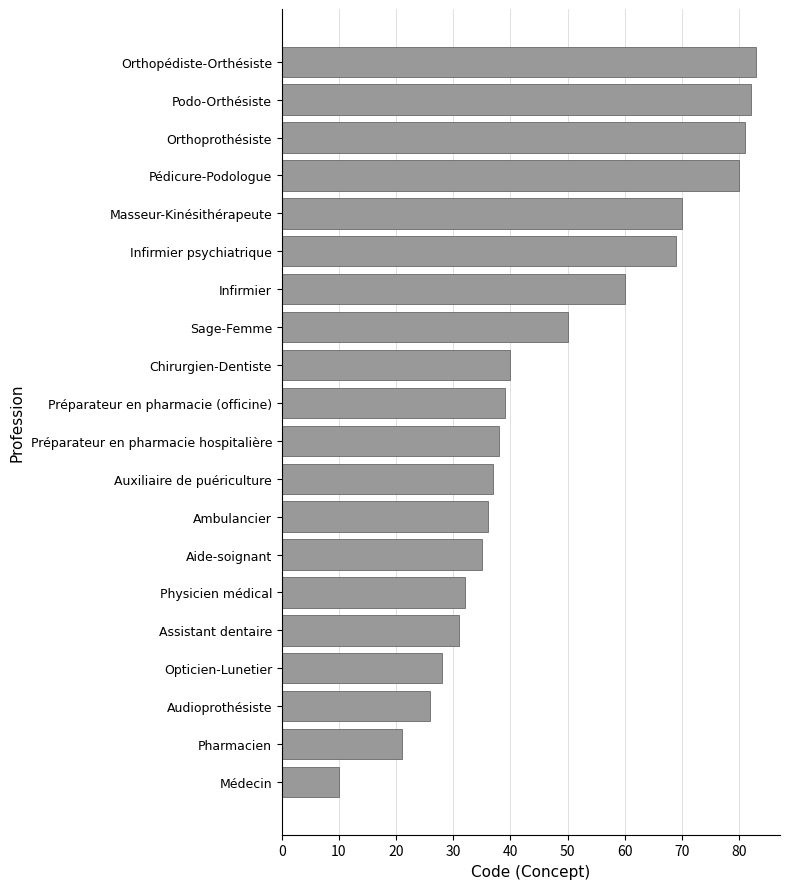

What is the difference between the second highest and second lowest values?

61